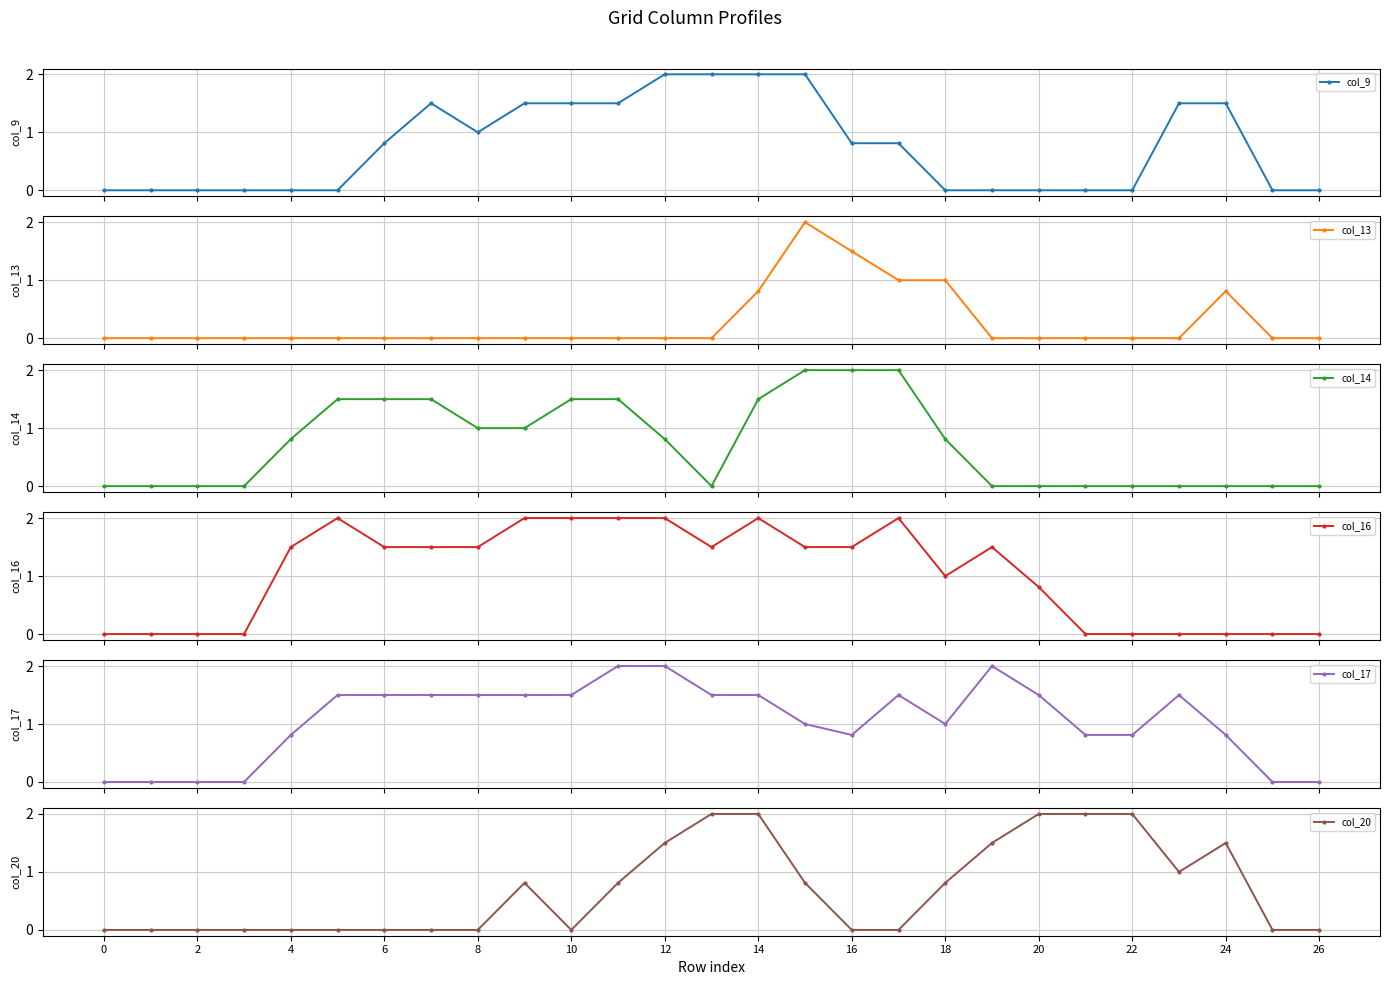

What is the label of the 9th point from the right?

18